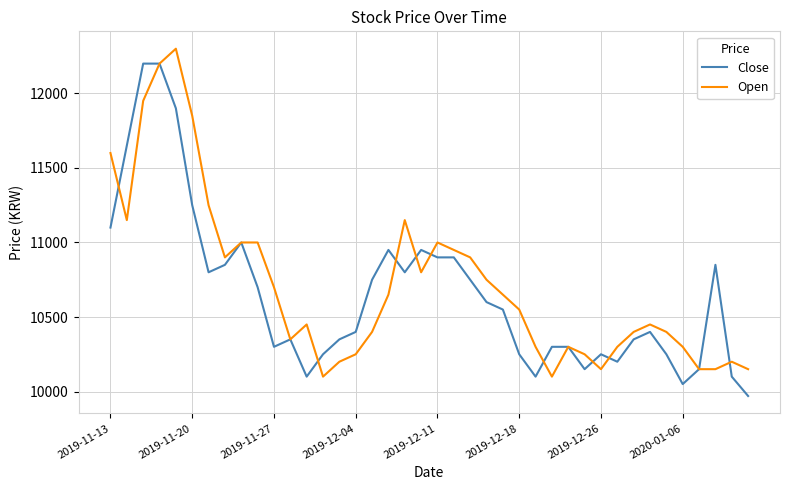

How many distinct data groups are displayed?

2